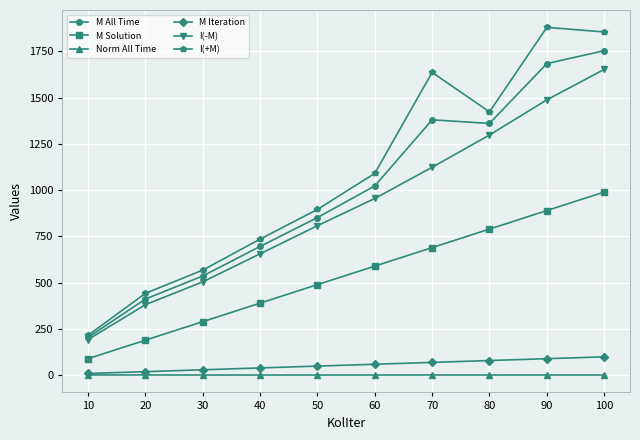

True or false: I(+M) and I(-M) intersect in this chart.

False